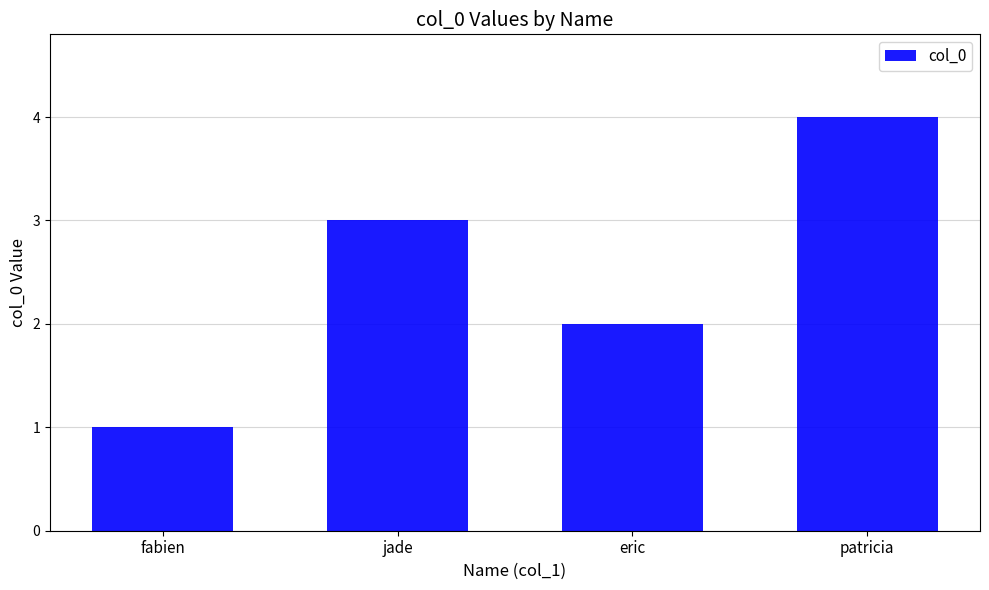

What position from the right is patricia?

1